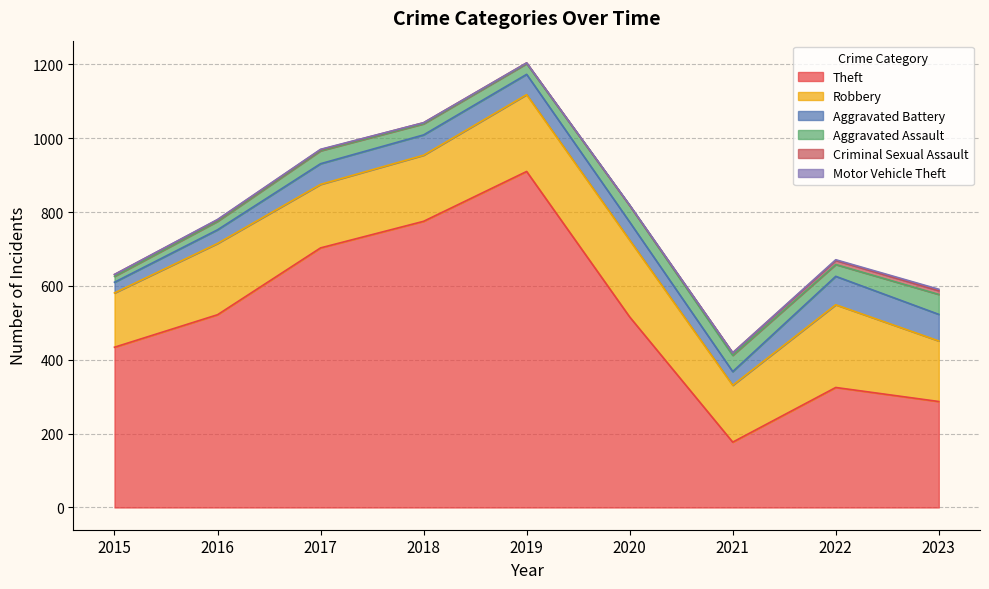

What is the average value of the Criminal Sexual Assault series?

5